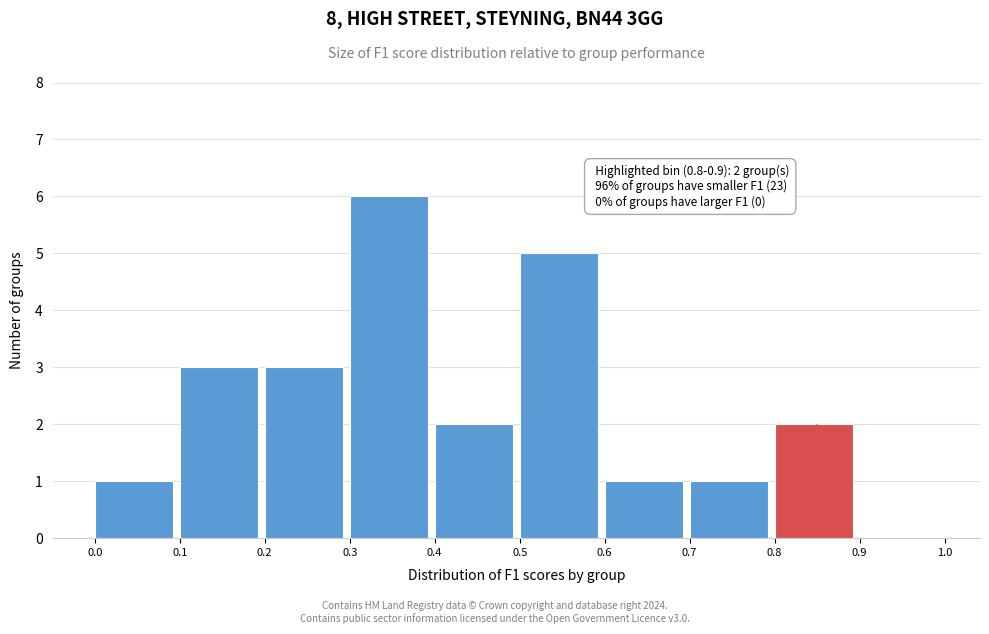

Over which range of the x-axis is the bar tallest?

0.3 to 0.4